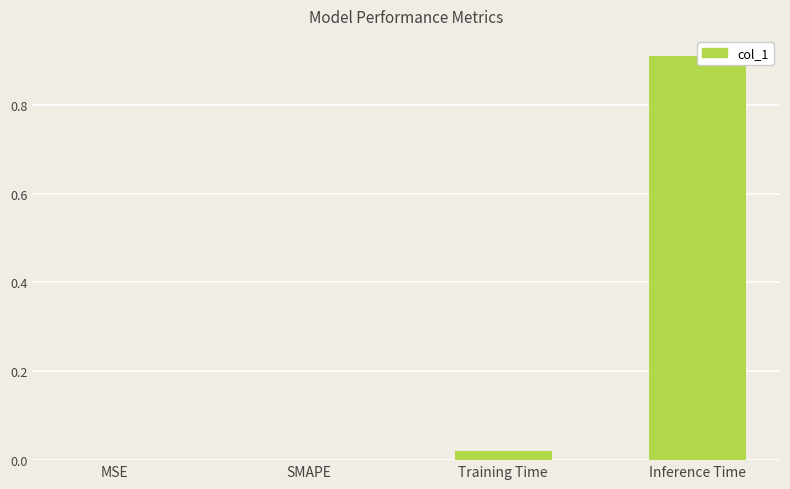

What is the change in value from SMAPE to Inference Time?

+0.9